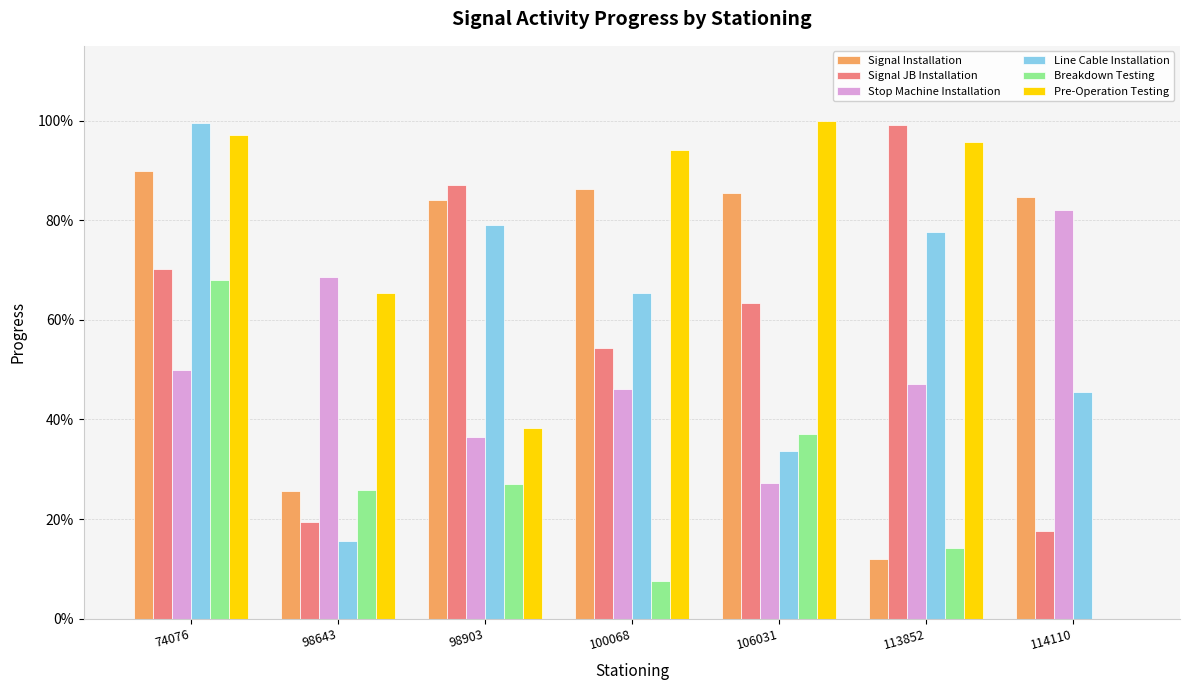

True or false: Signal JB Installation has a value of 0.6 at 106031.

True